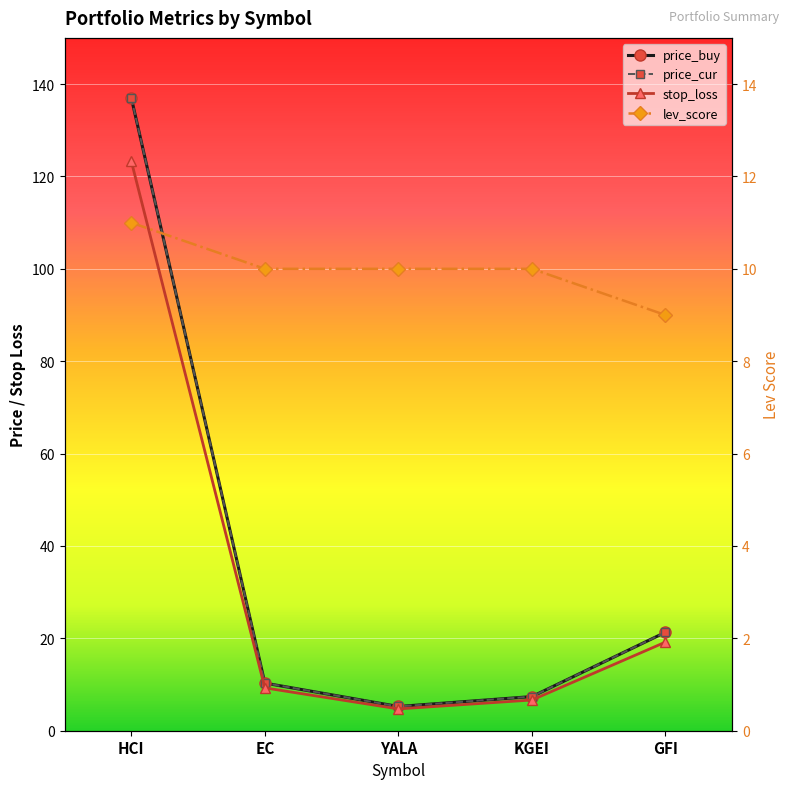

What are all the series names shown in the legend?

price_buy, price_cur, stop_loss, lev_score